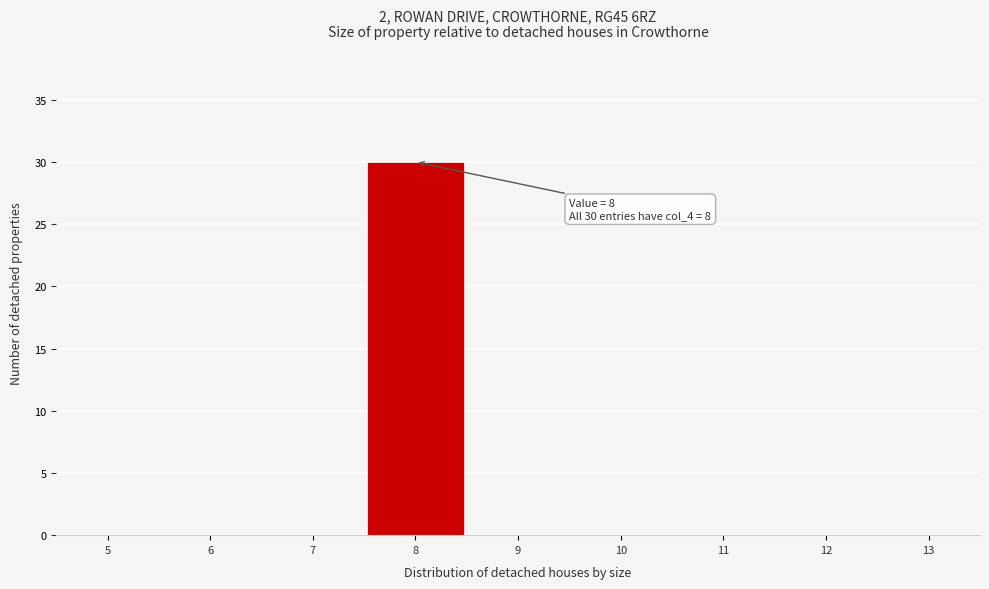

Over which range of the x-axis is the bar tallest?

7.5 to 8.5